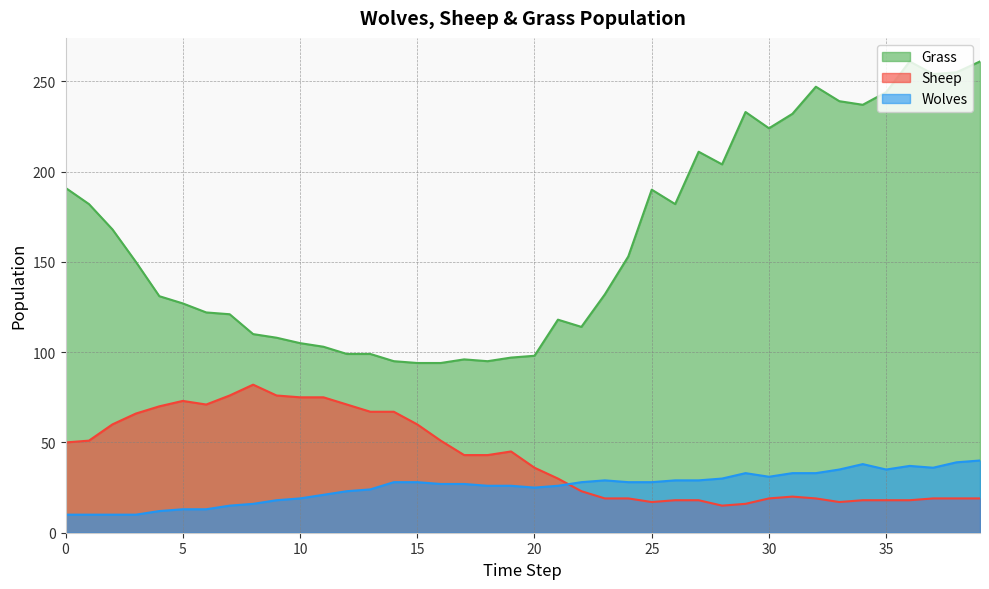

The value of Sheep at 0 is 50. True or false?

True